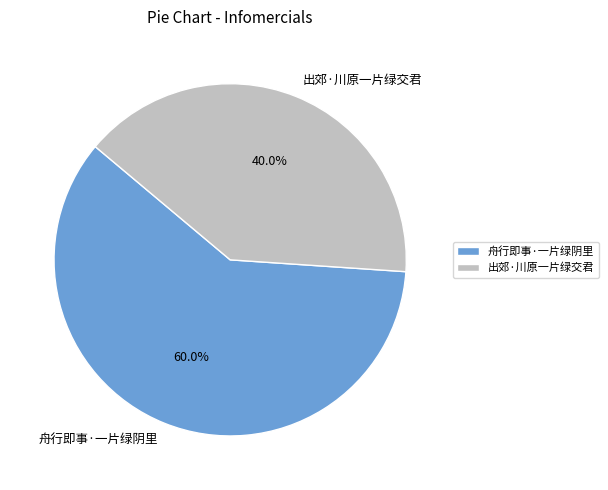

What is the largest slice in the pie chart?

舟行即事·一片绿阴里